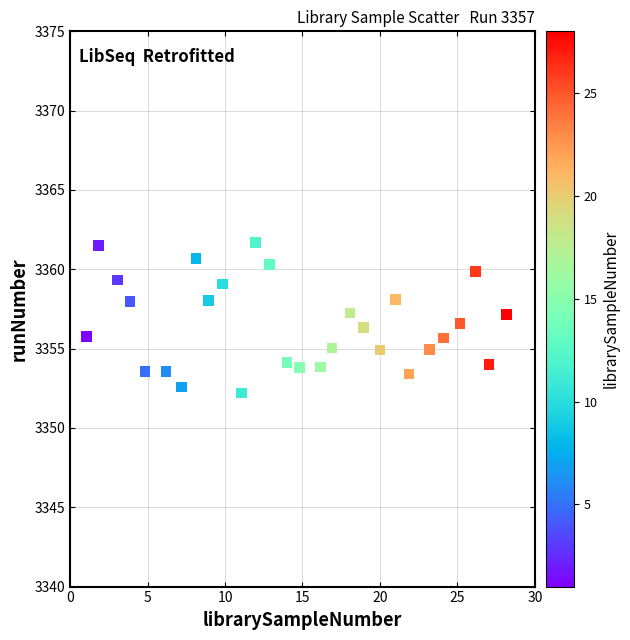

What is the range of X values (max minus min)?

27.1